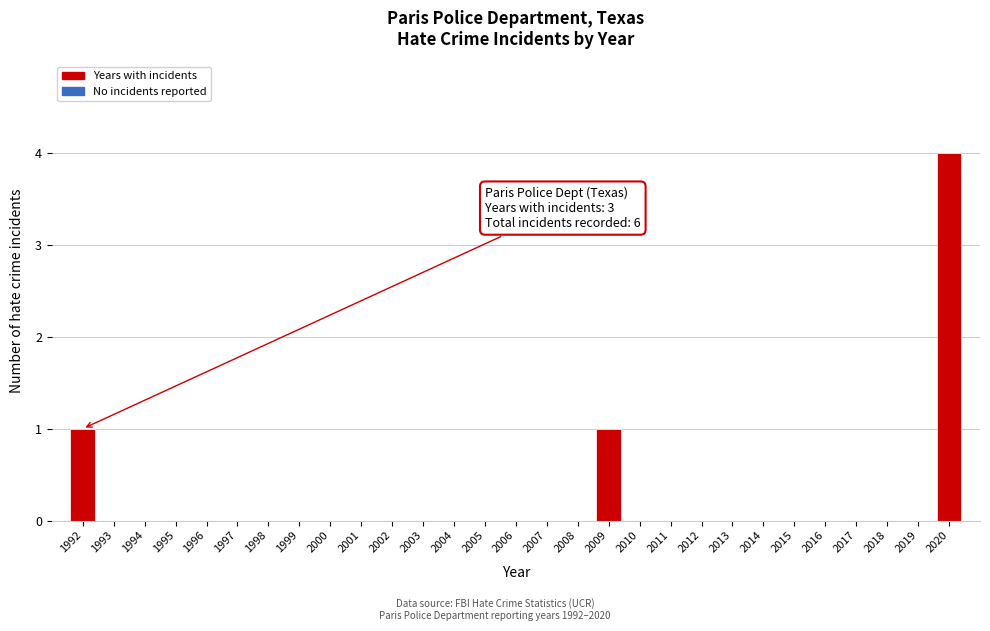

Reading right to left, transcribe all the data shown in this chart.

2020=4	2019=0	2018=0	2017=0	2016=0	2015=0	2014=0	2013=0	2012=0	2011=0	2010=0	2009=1	2008=0	2007=0	2006=0	2005=0	2004=0	2003=0	2002=0	2001=0	2000=0	1999=0	1998=0	1997=0	1996=0	1995=0	1994=0	1993=0	1992=1